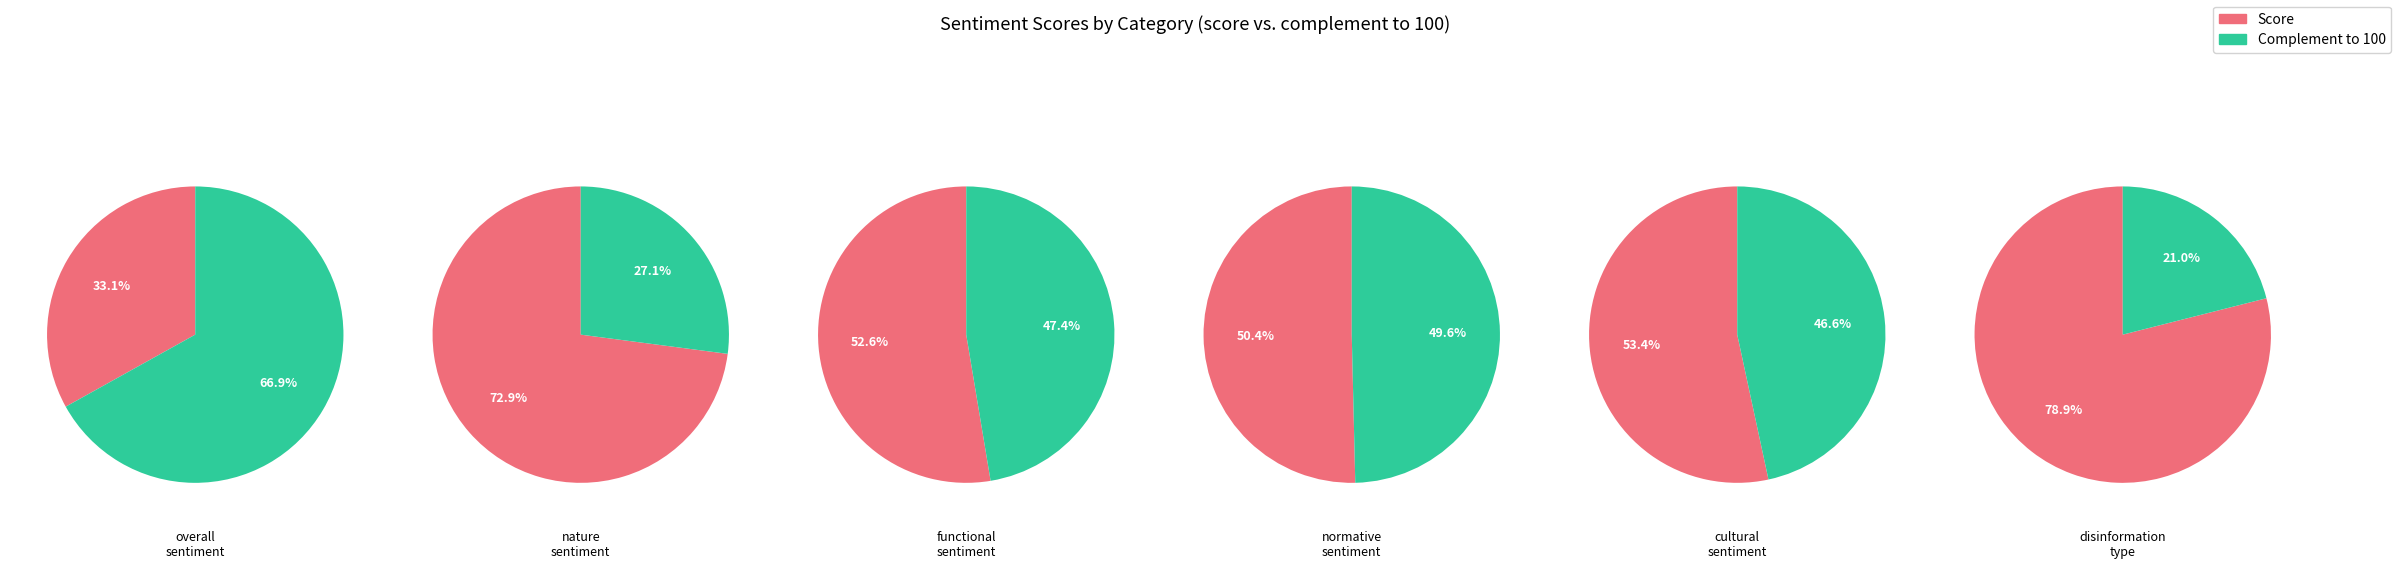

Which category has the biggest portion of the pie?

disinformation_type